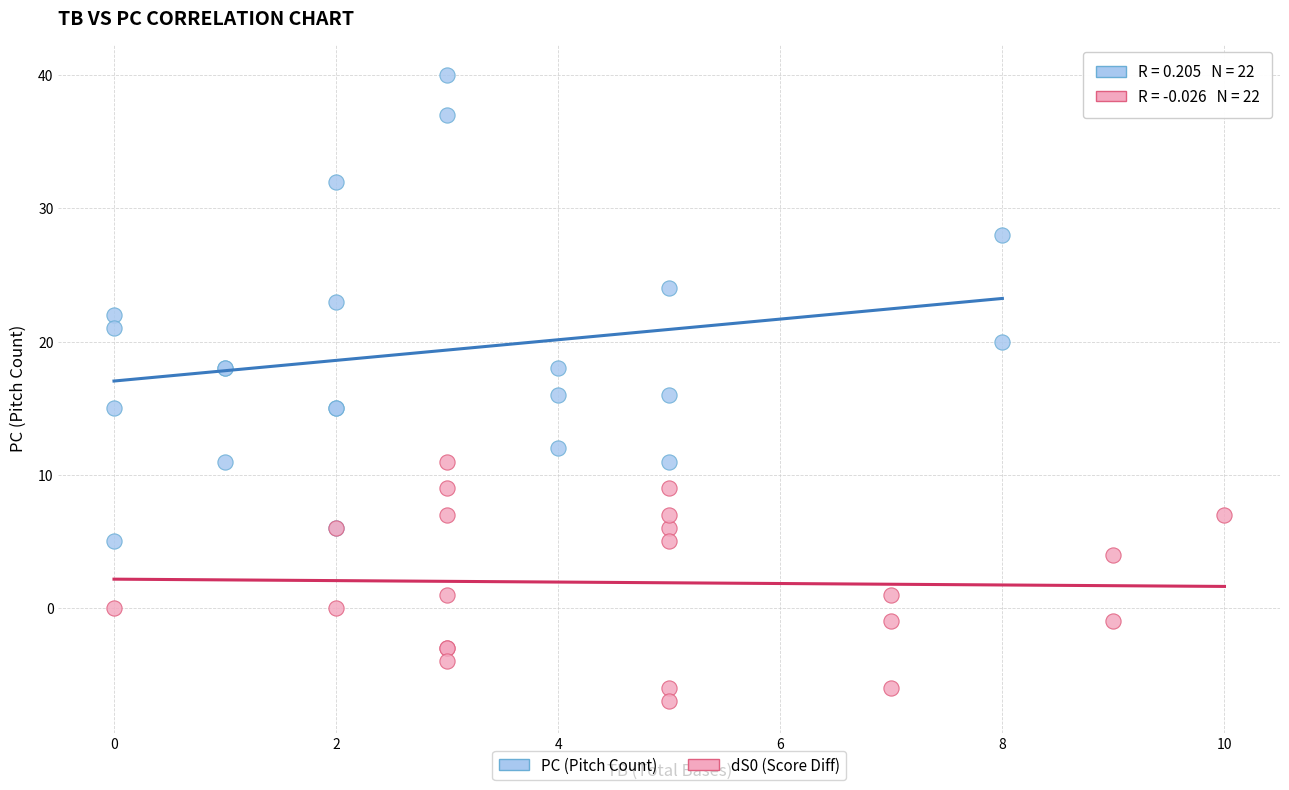

Which series contains the lowest Y value?

dS0 (Score Diff)